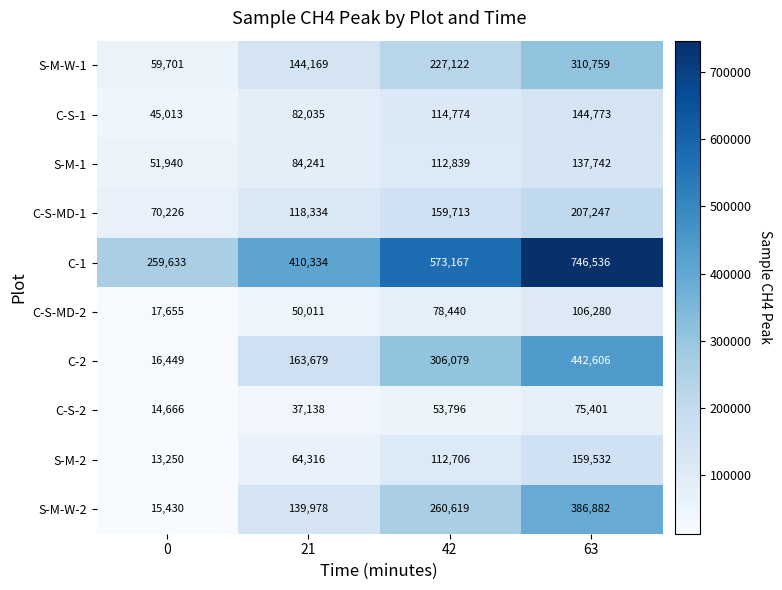

At which label is C-S-MD-1 closest to 138736?

21